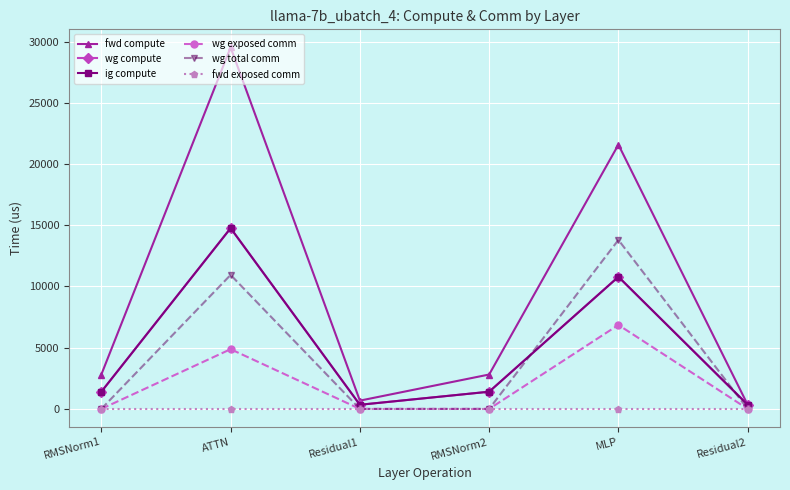

List the series in order of their peak value, lowest first.

fwd exposed comm, wg exposed comm, wg total comm, wg compute, ig compute, fwd compute